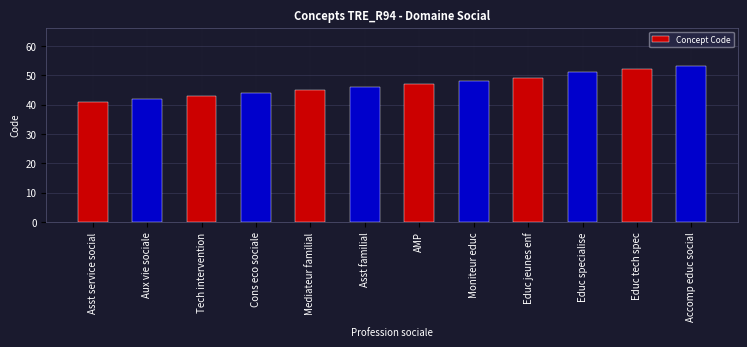

At which label is the value closest to 47?

AMP